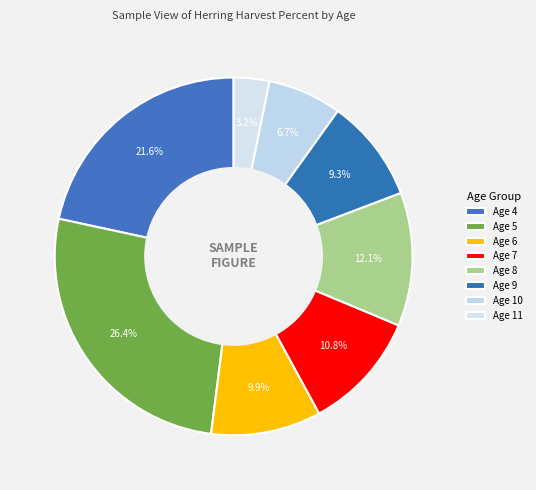

What is the total percentage of Age 11 and Age 5?

29.6%